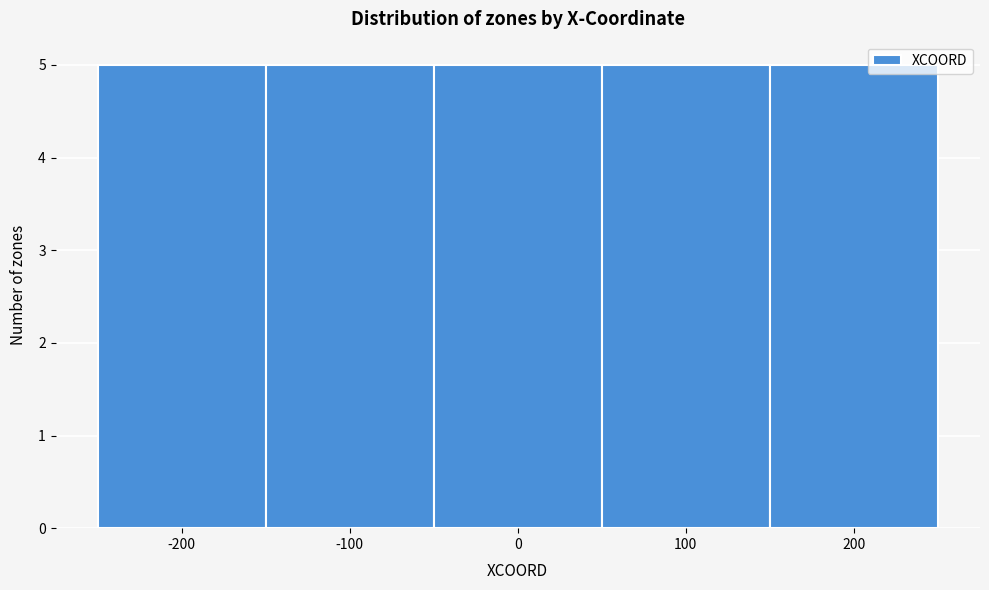

What is the height of the bar covering 50 to 150 on the x-axis? The values are not printed on the chart, so give them approximately, as read against the axis.

5